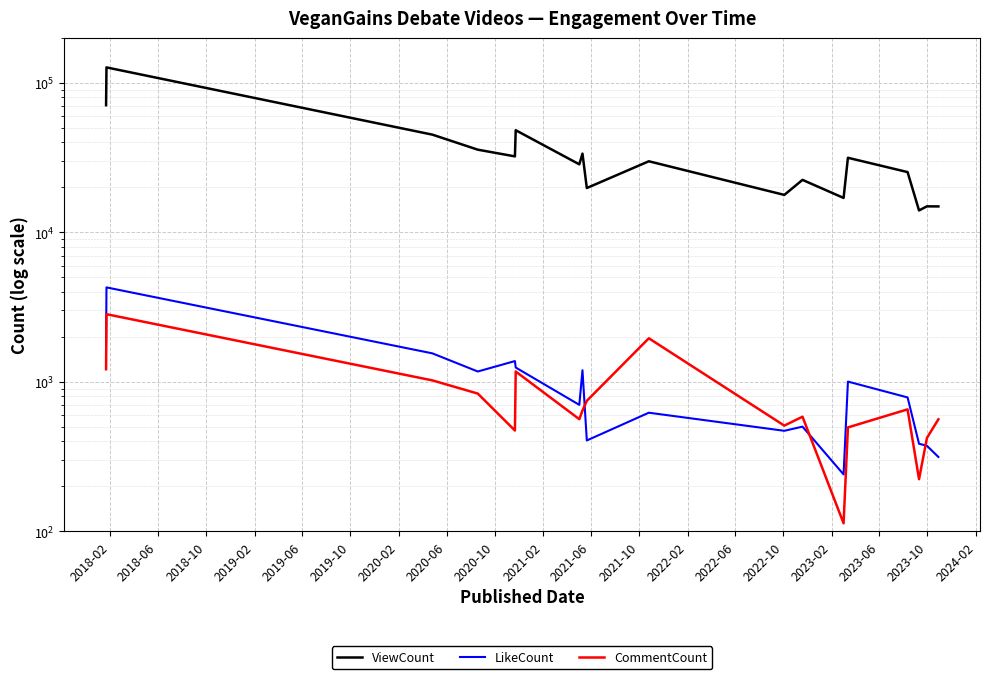

Reading left to right, extract all data points from this chart.

ViewCount: 70969	127035	45080	35753	32243	48258	28530	33642	19800	29904	17808	22454	16999	31562	25314	14025	14929	14915
LikeCount: 1790	4283	1550	1172	1376	1246	701	1195	405	621	470	501	240	1003	786	385	373	314
CommentCount: 1214	2834	1022	834	472	1172	562	642	746	1955	509	584	113	495	654	223	421	561